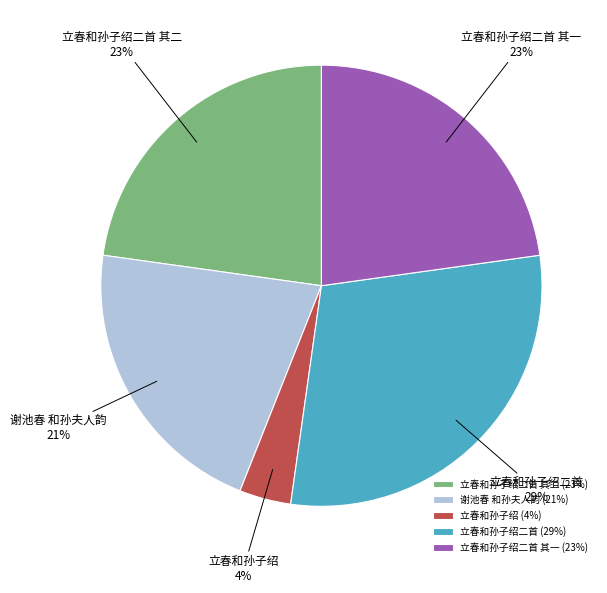

Which category has the biggest portion of the pie?

立春和孙子绍二首